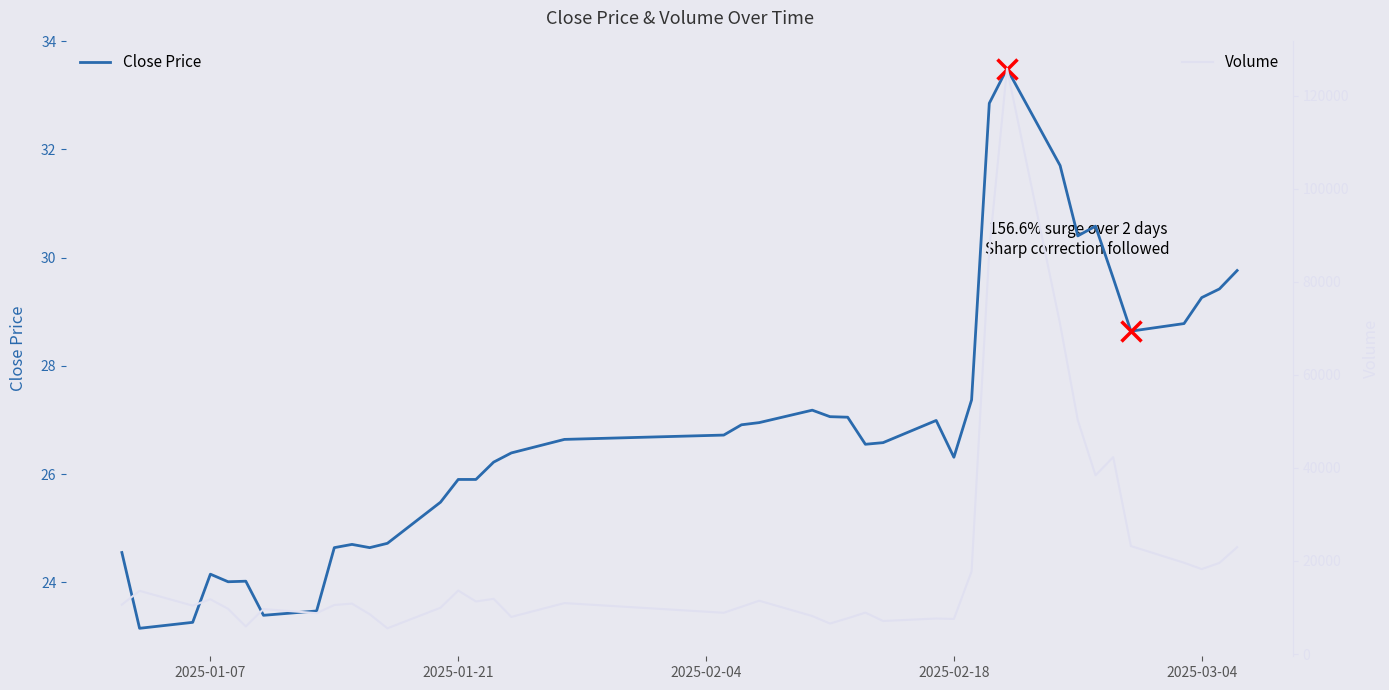

What is the maximum value for Volume?

125852.7